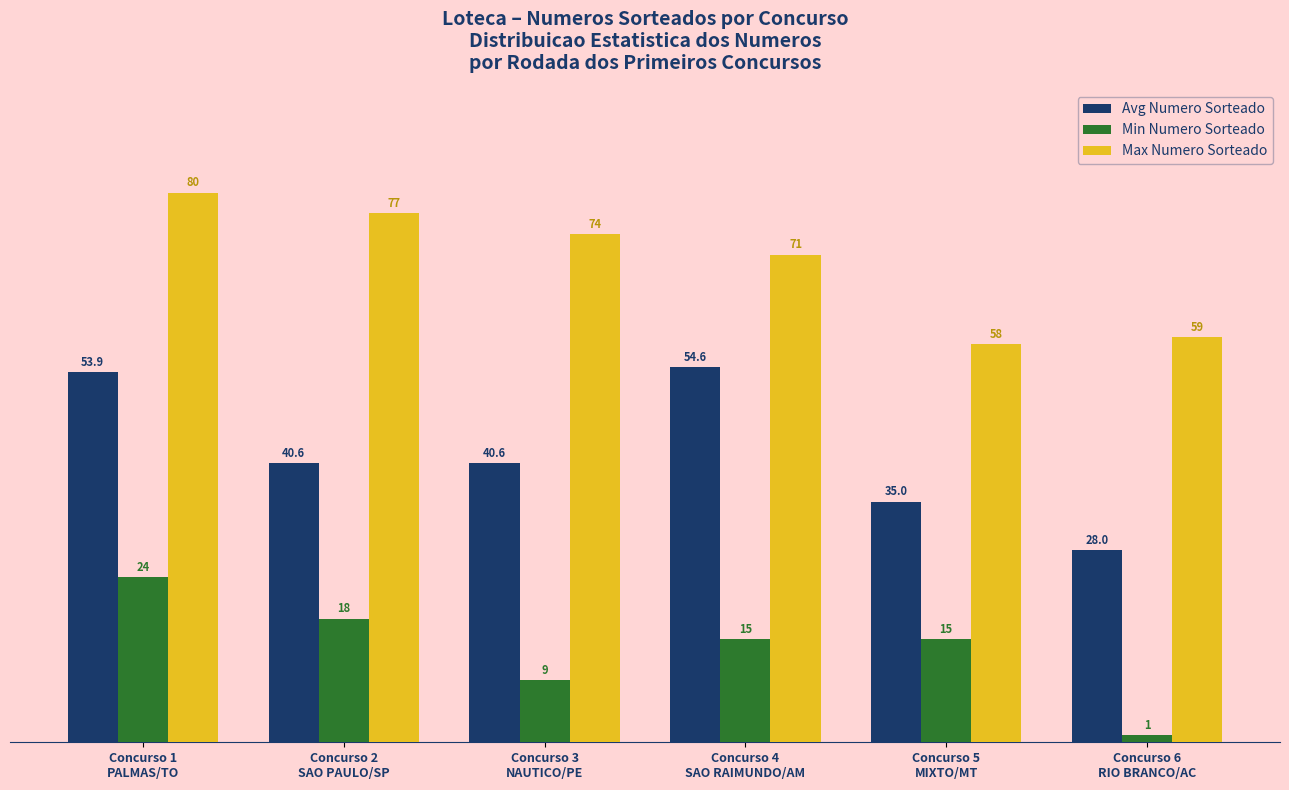

Reading left to right, extract all data points from this chart.

Avg Numero Sorteado: 53.9	40.6	40.6	54.6	35.0	28.0
Min Numero Sorteado: 24.0	18.0	9.0	15.0	15.0	1.0
Max Numero Sorteado: 80.0	77.0	74.0	71.0	58.0	59.0